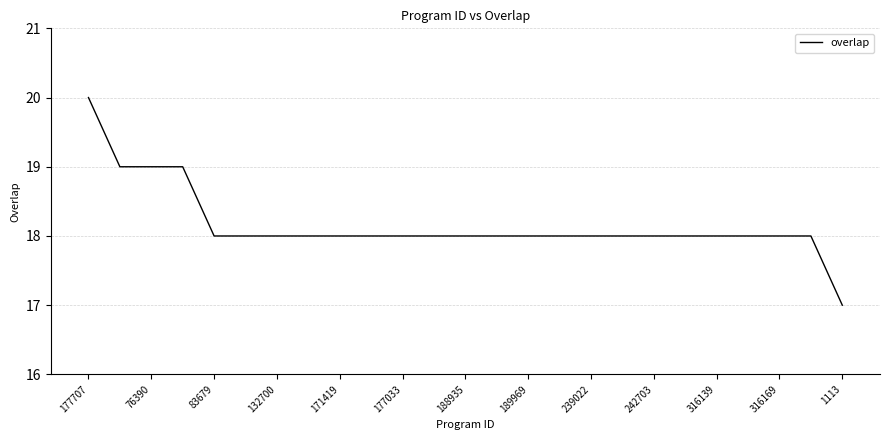

What is the difference between the maximum and minimum values?

3